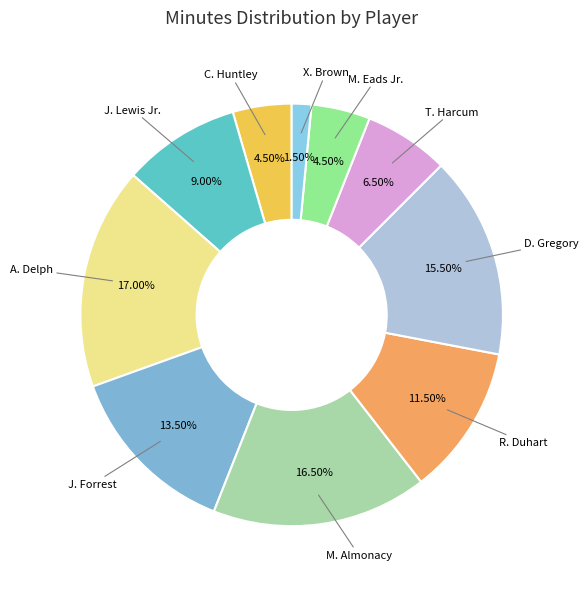

Rank the categories by value from highest to lowest.

A. Delph, M. Almonacy, D. Gregory, J. Forrest, R. Duhart, J. Lewis Jr., T. Harcum, C. Huntley, M. Eads Jr., X. Brown